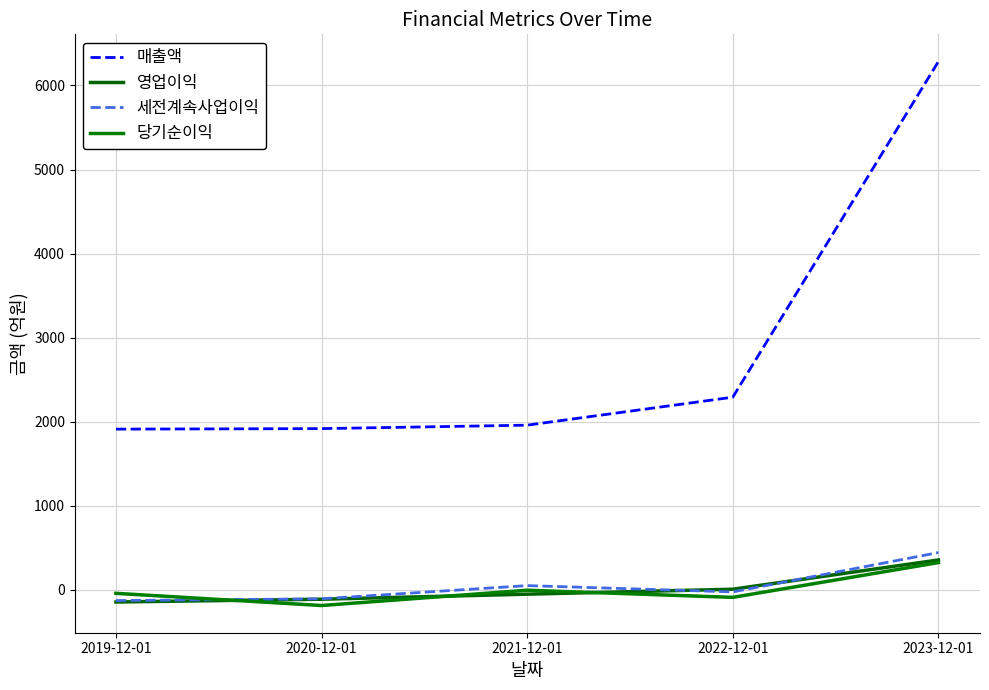

What is the average value of the 세전계속사업이익 series?

46